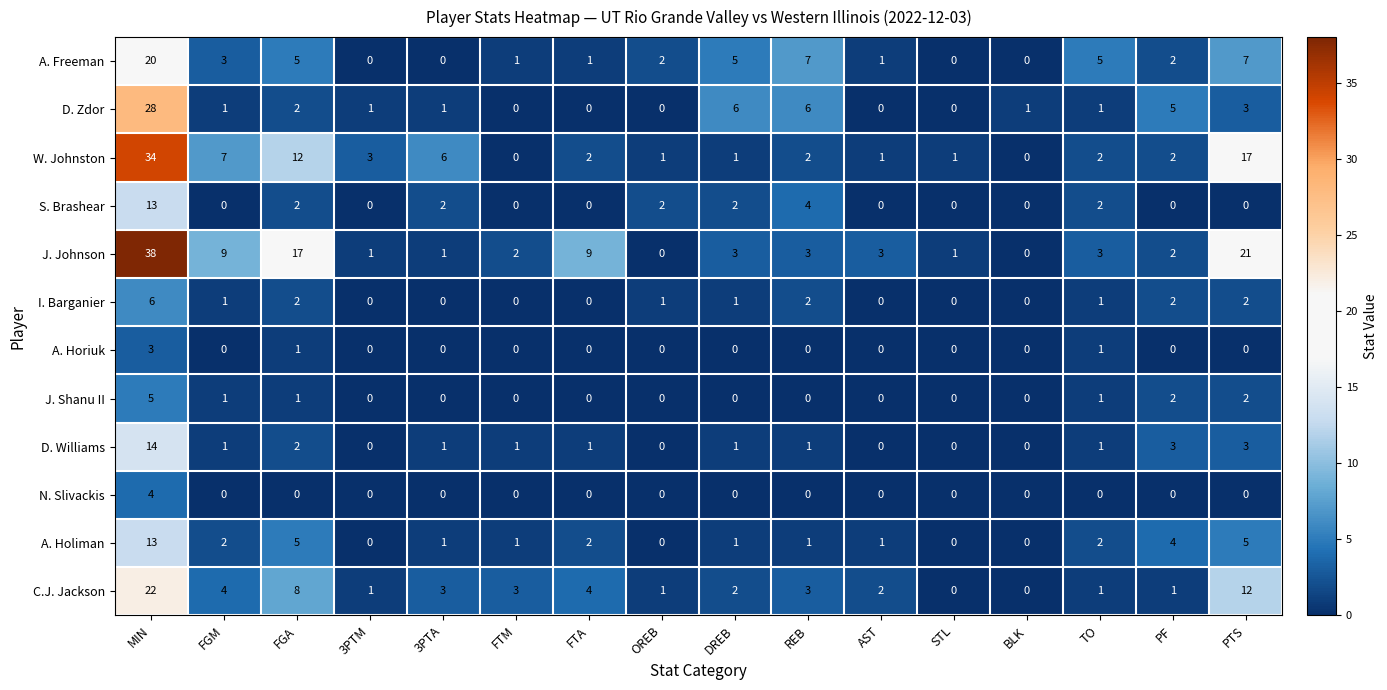

What is the difference between the highest and lowest values at REB?

7